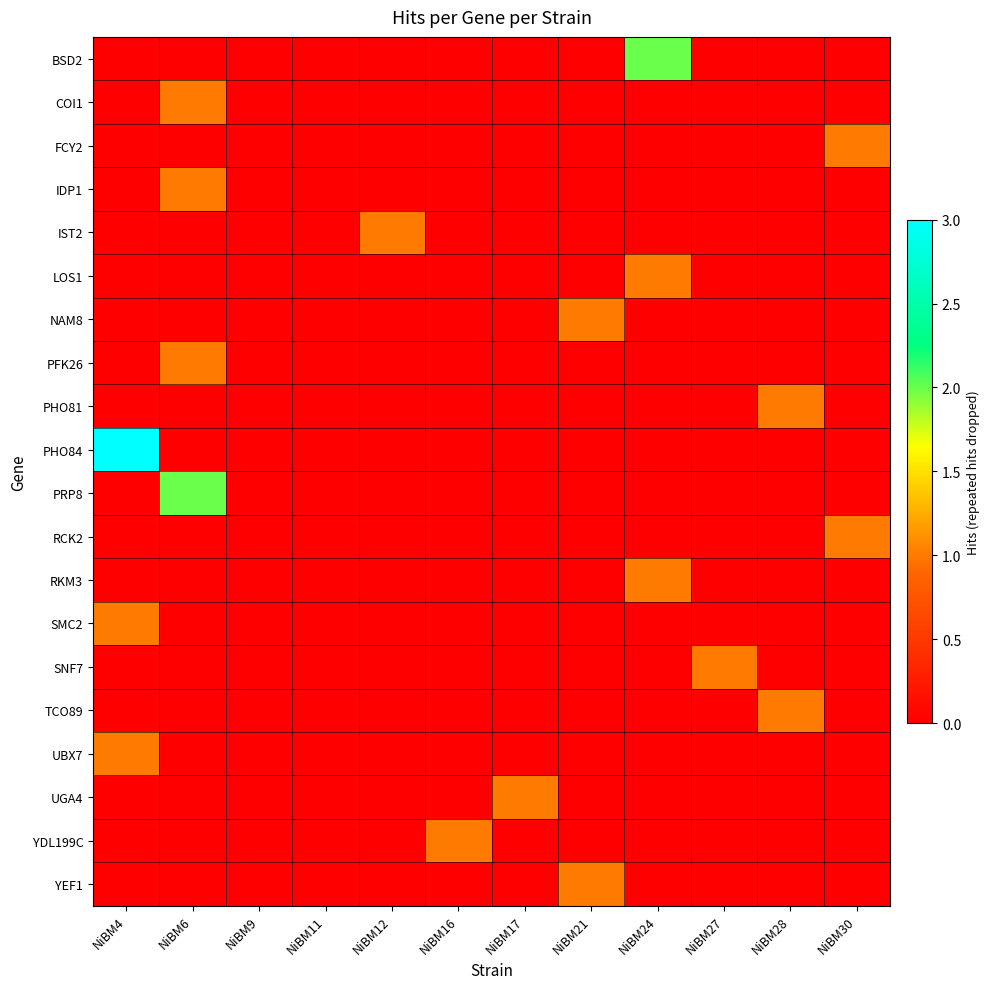

Which series has the largest total across all categories?

PHO84